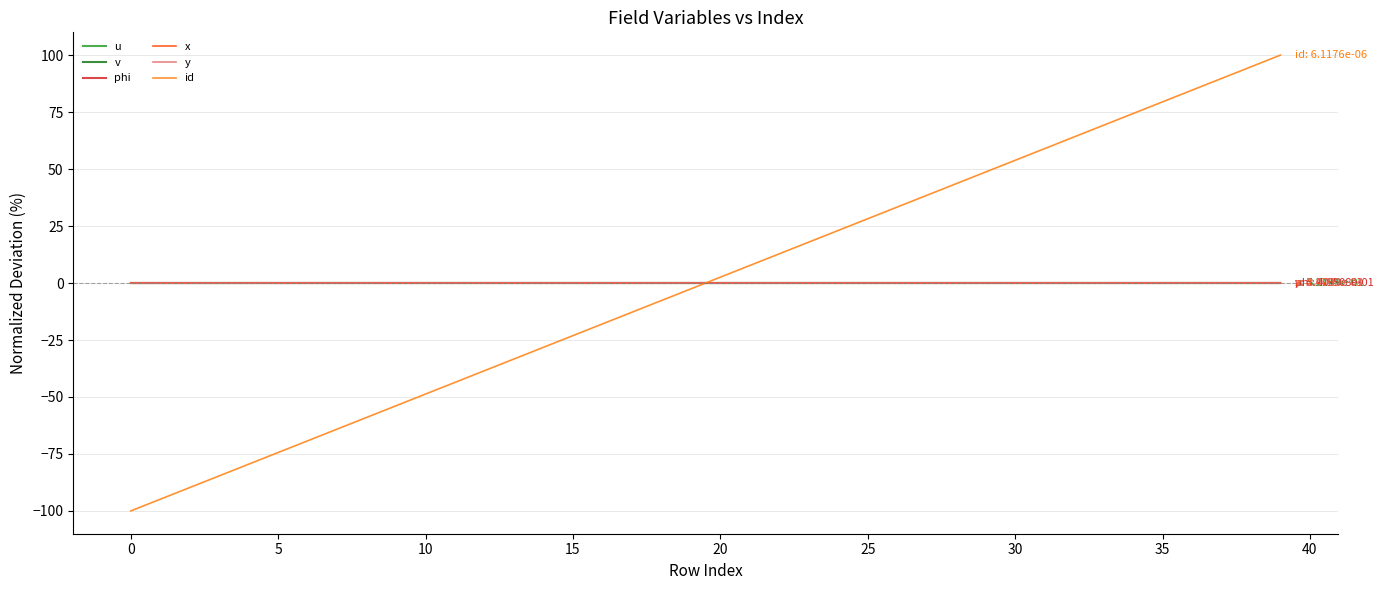

Is this an area chart (filled region under the line)?

No